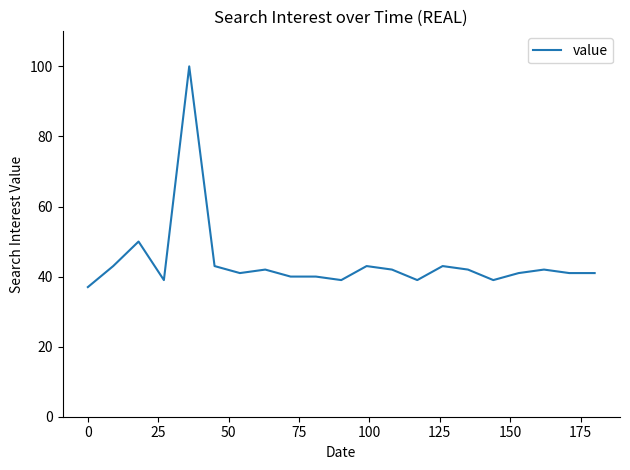

What is the smallest value displayed?

37